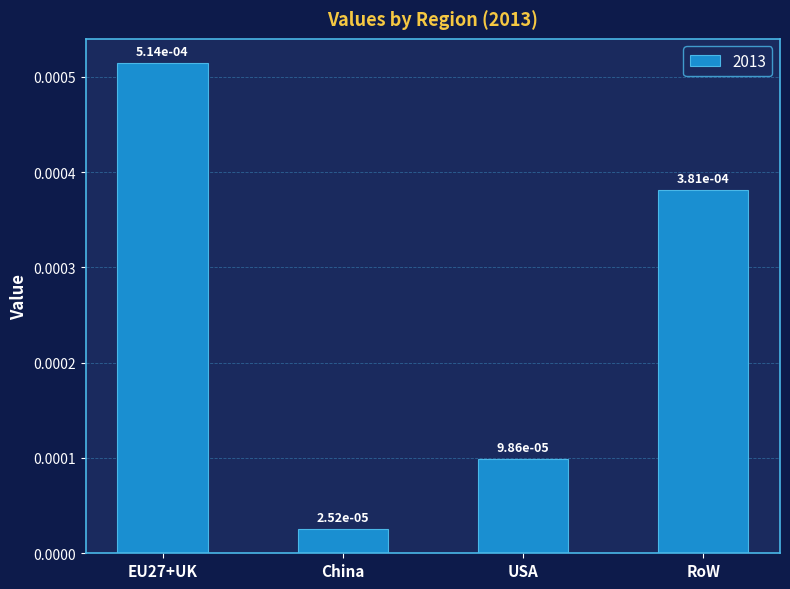

What is the label of the 4th bar from the left?

RoW